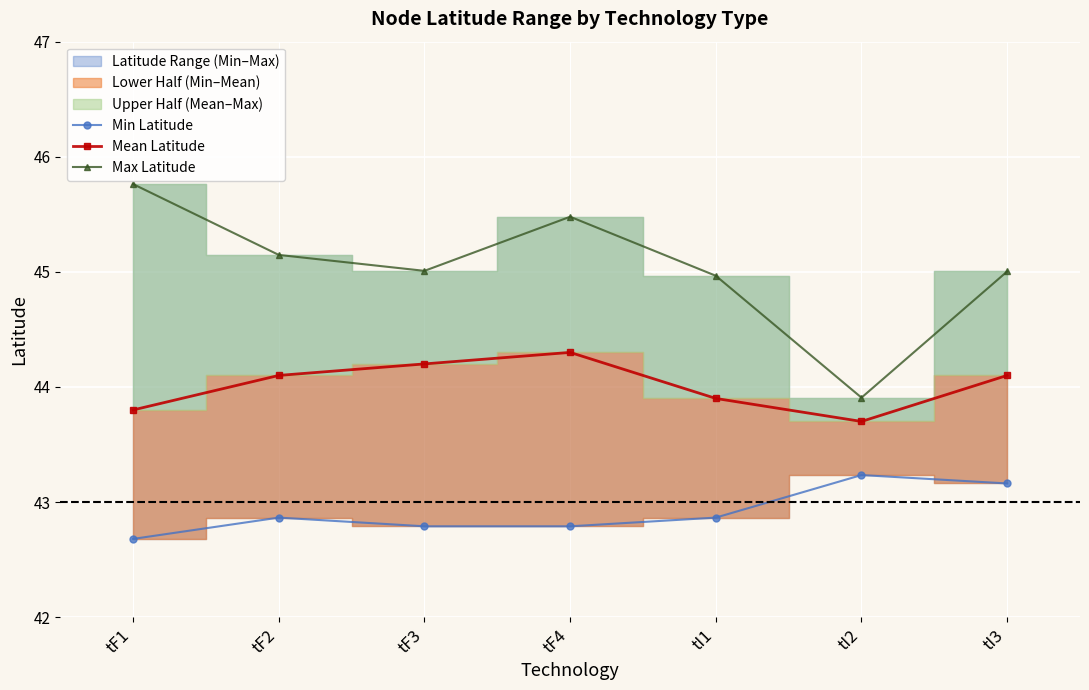

True or false: Max Latitude and Mean Latitude intersect in this chart.

False